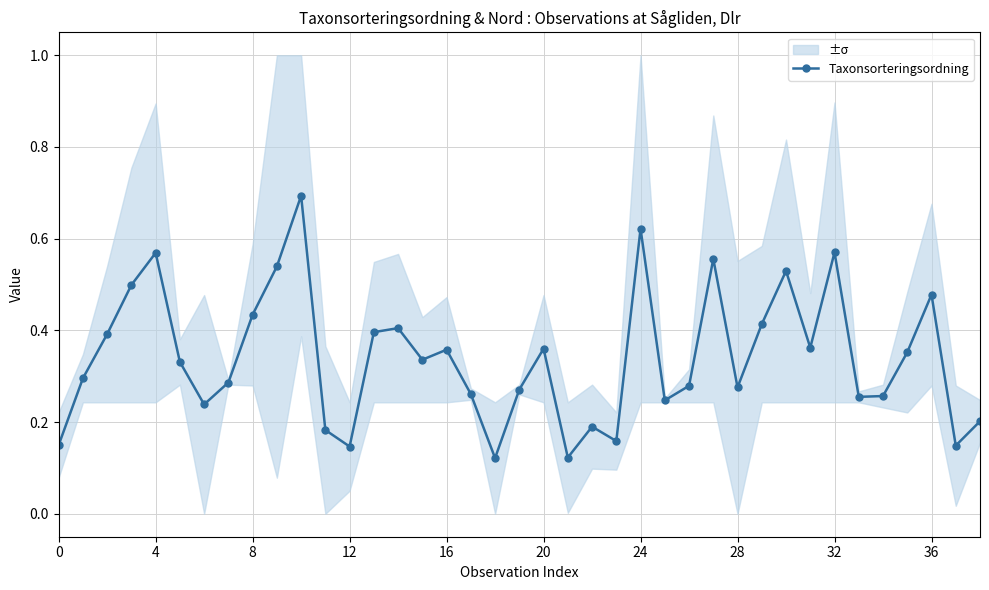

Count the Taxonsorteringsordning values in the range 0 to 1.

39